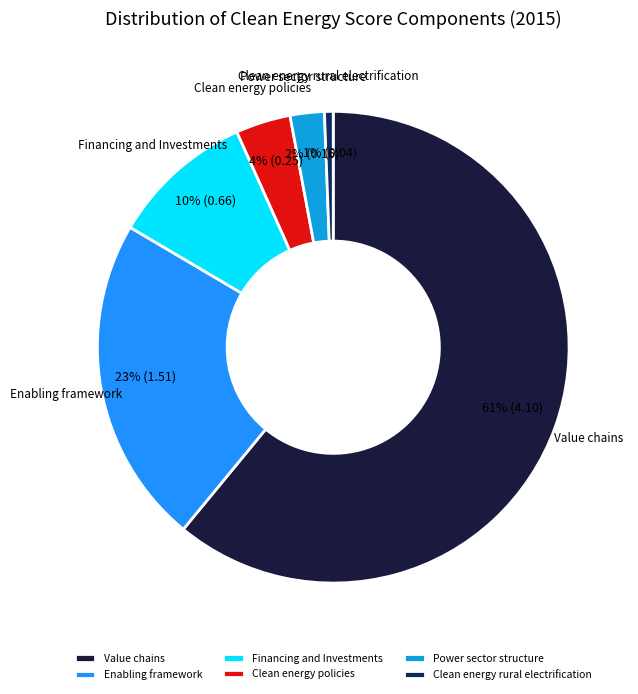

How many slices are in this pie chart?

6